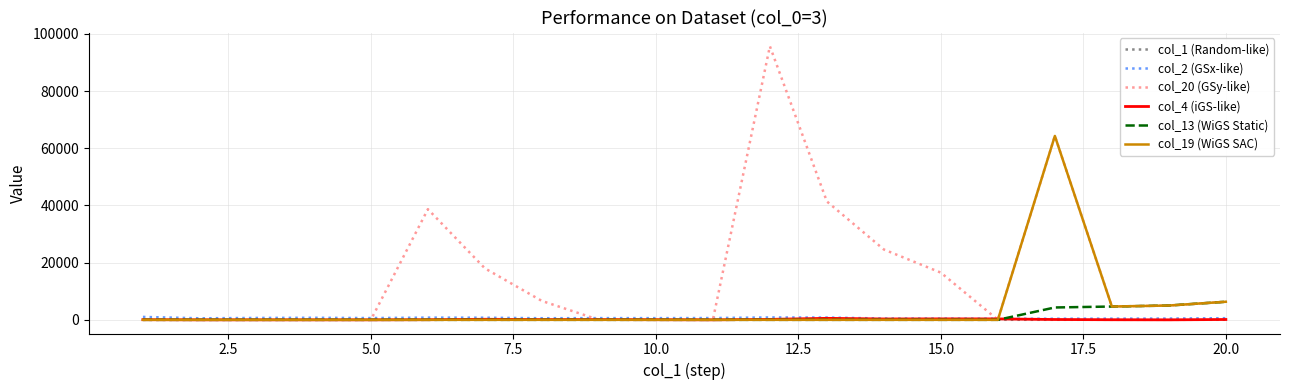

Which series has the widest spread of values?

col_20 (GSy-like)